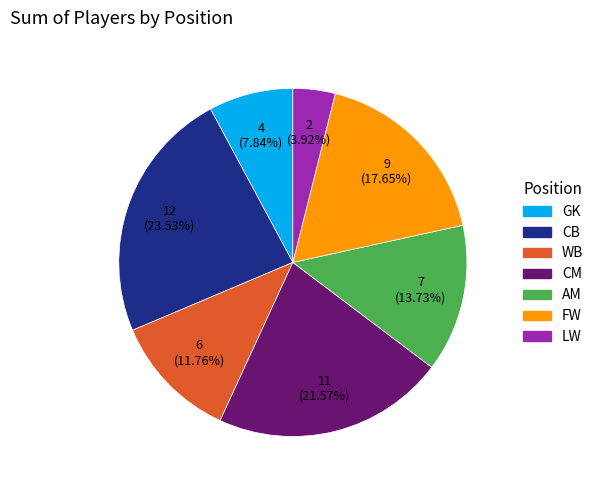

Rank the categories by value from highest to lowest.

CB, CM, FW, AM, WB, GK, LW